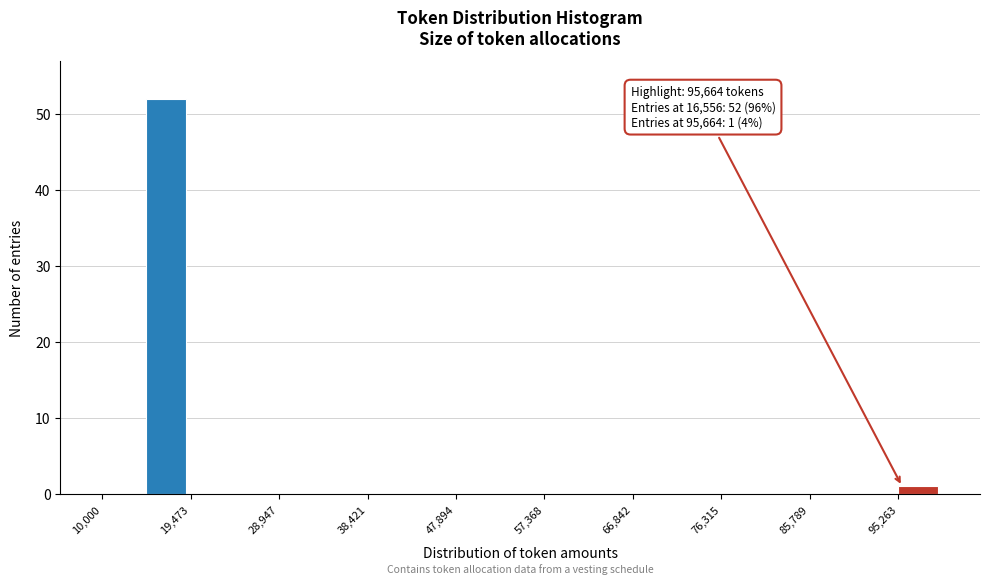

Which range on the x-axis has the tallest bar?

15000 to 19000